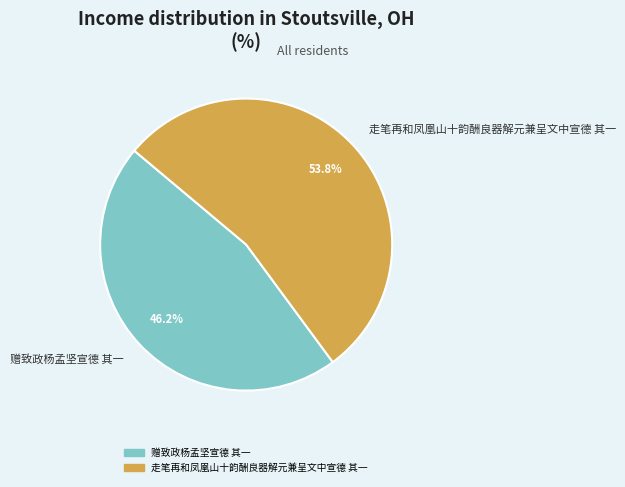

To the nearest percent, what is the difference between the 走笔再和凤凰山十韵酬良器解元兼呈文中宣德 其一 and 赠致政杨孟坚宣德 其一 slice percentages?

8%